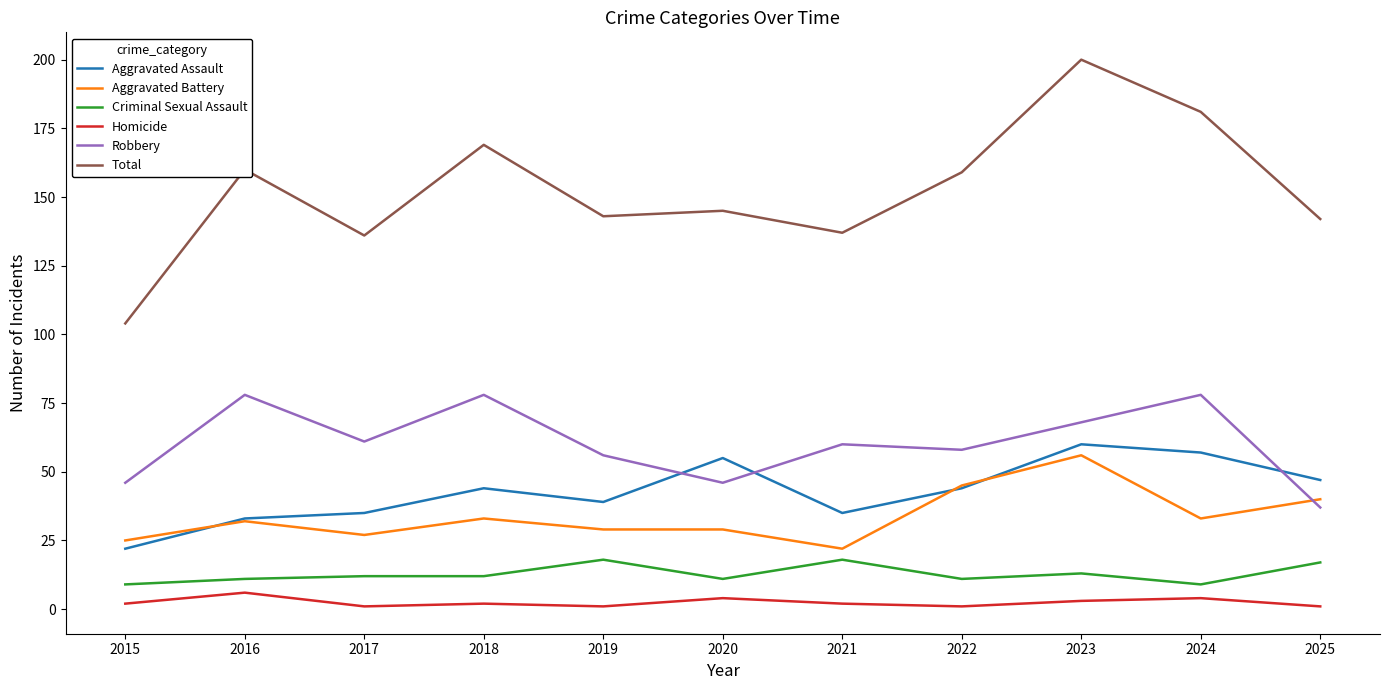

Reading right to left, transcribe all the data shown in this chart.

Aggravated Assault: 2025=47	2024=57	2023=60	2022=44	2021=35	2020=55	2019=39	2018=44	2017=35	2016=33	2015=22
Aggravated Battery: 2025=40	2024=33	2023=56	2022=45	2021=22	2020=29	2019=29	2018=33	2017=27	2016=32	2015=25
Criminal Sexual Assault: 2025=17	2024=9	2023=13	2022=11	2021=18	2020=11	2019=18	2018=12	2017=12	2016=11	2015=9
Homicide: 2025=1	2024=4	2023=3	2022=1	2021=2	2020=4	2019=1	2018=2	2017=1	2016=6	2015=2
Robbery: 2025=37	2024=78	2023=68	2022=58	2021=60	2020=46	2019=56	2018=78	2017=61	2016=78	2015=46
Total: 2025=142	2024=181	2023=200	2022=159	2021=137	2020=145	2019=143	2018=169	2017=136	2016=160	2015=104